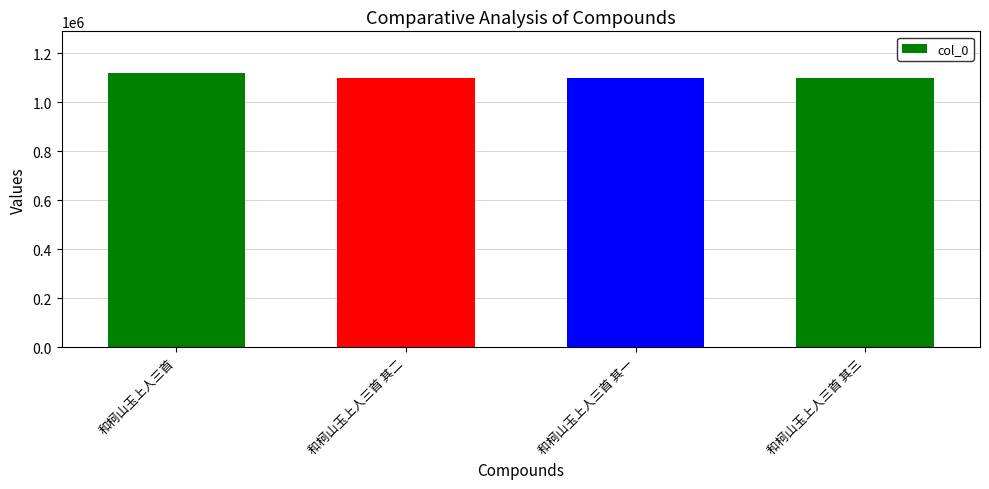

At which label does the data first exceed 1099705?

和柯山玉上人三首